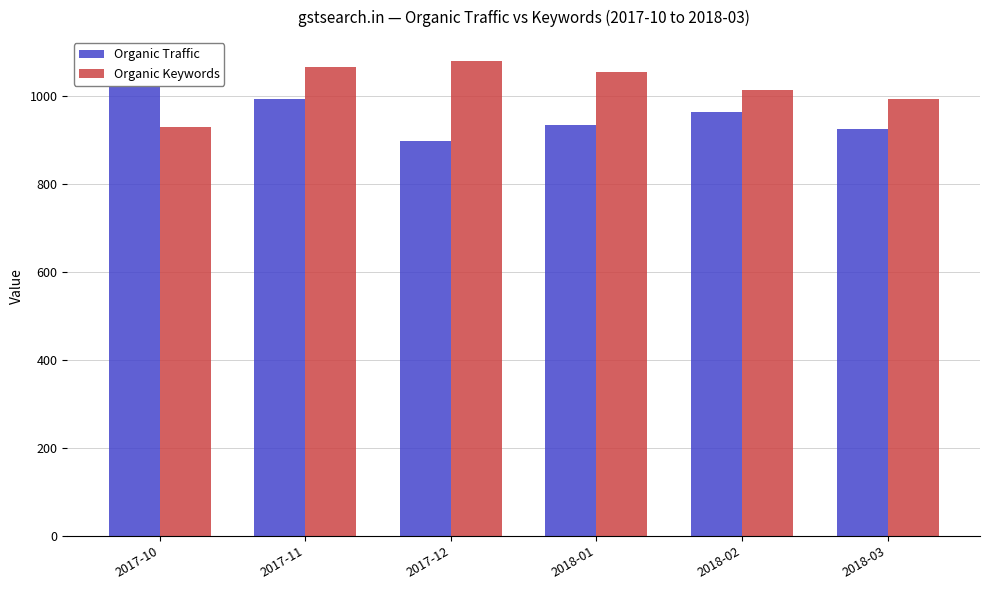

How many data points does each series have?

6